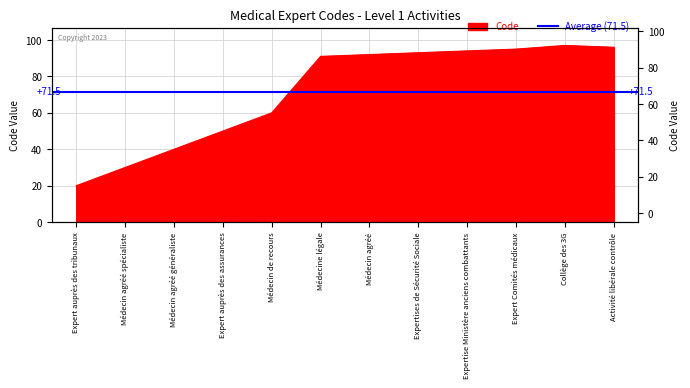

Which category has the lowest value across all series?

Expert auprès des tribunaux